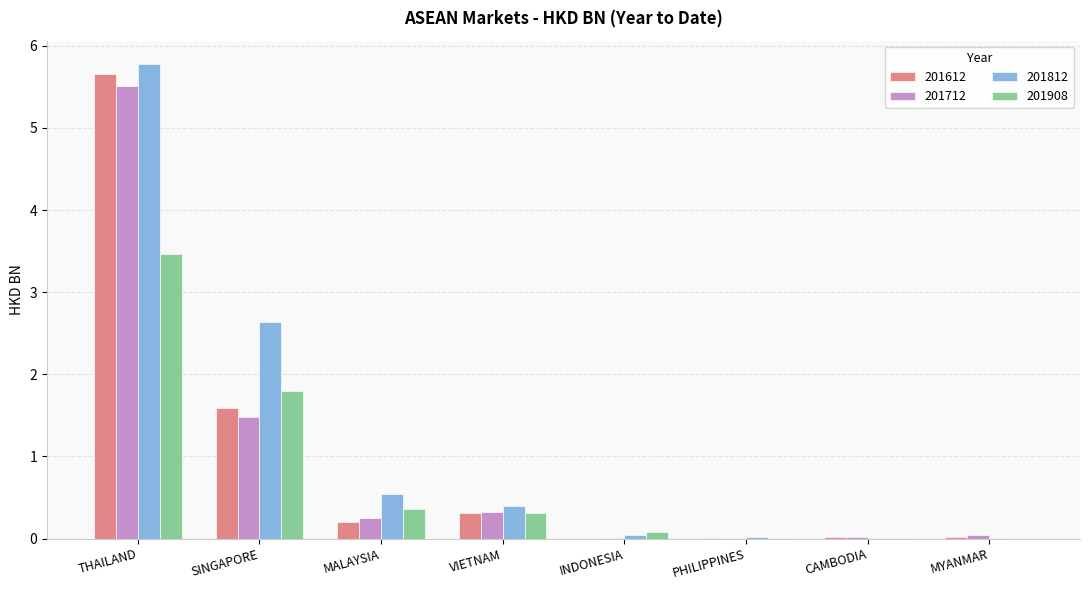

At which label is 201612 closest to 2?

SINGAPORE